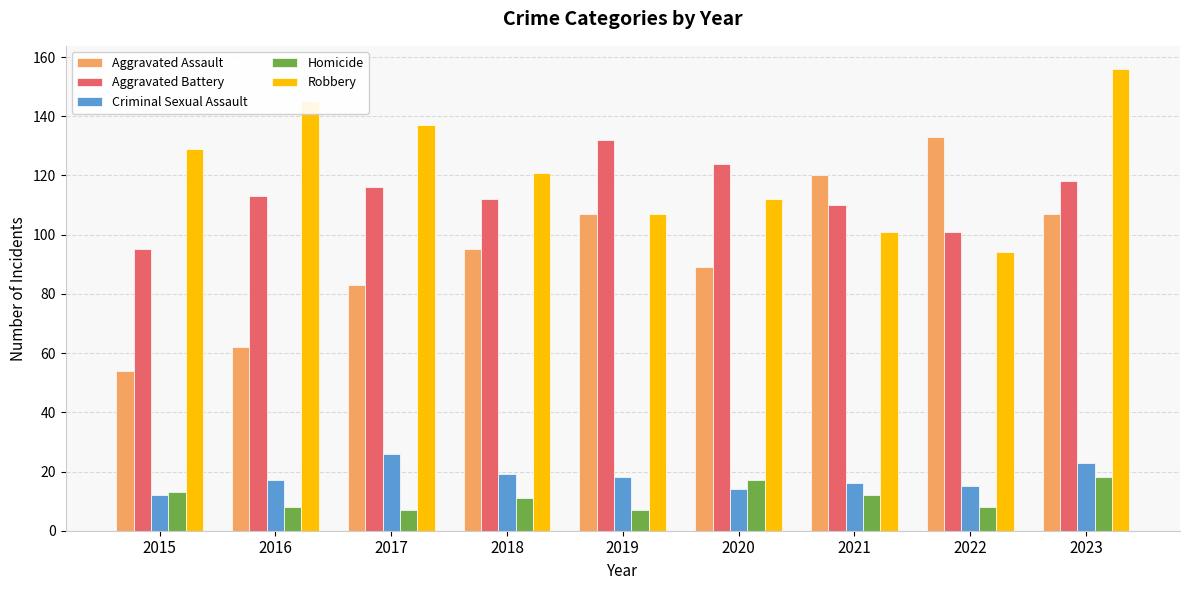

What is the value of the Homicide bar at the 8th from the left?

8